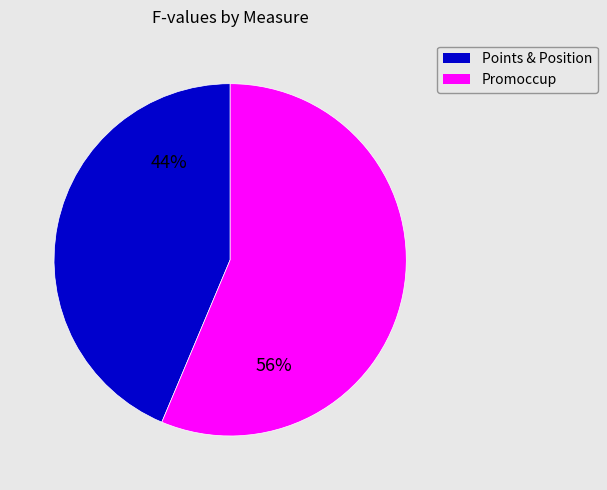

Does any single category account for the majority?

Yes